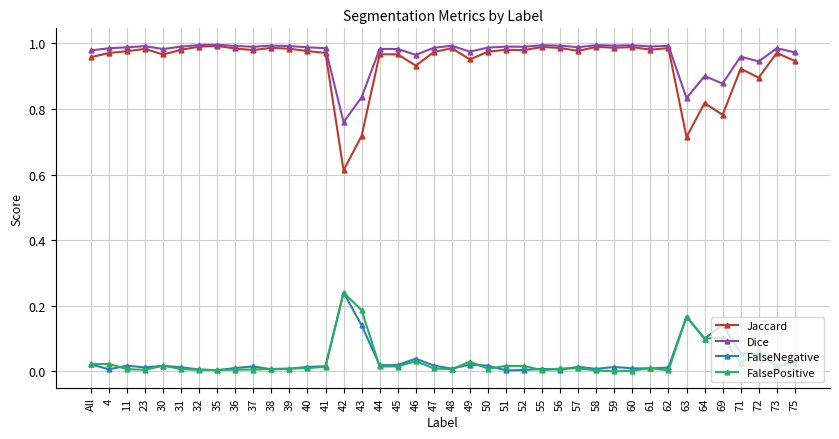

How many lines are shown in the chart?

4